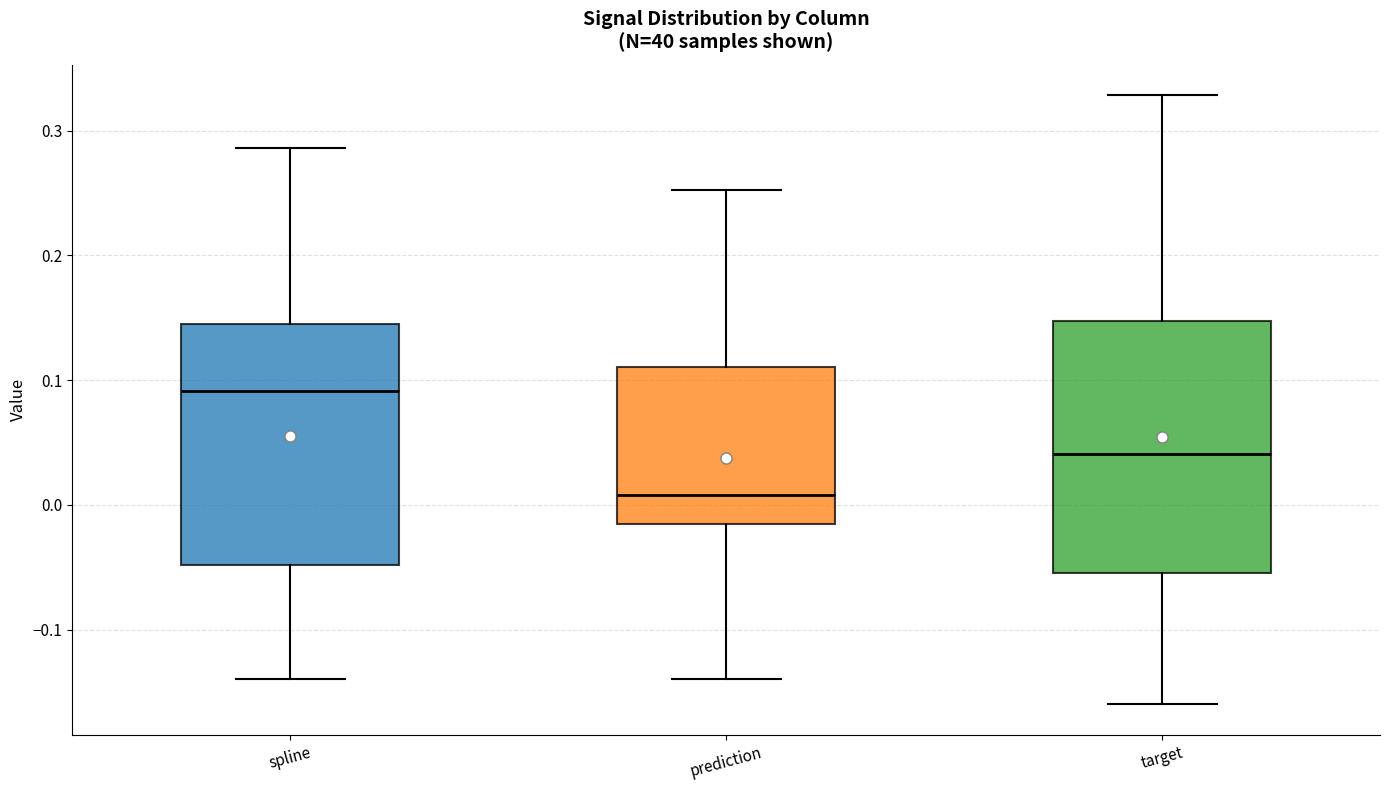

Where does the median line of the box for spline sit on the y-axis? The values are not printed on the chart, so give them approximately, as read against the axis.

0.09